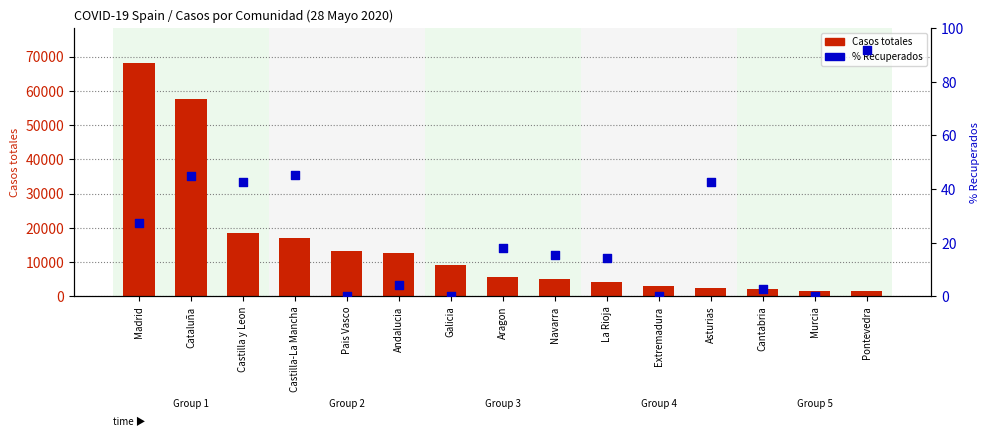

At how many categories does at least one series exceed 43420?

2